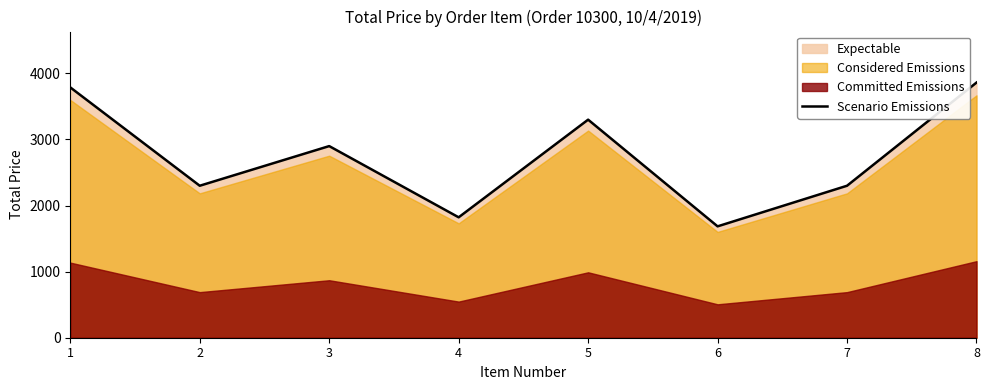

Reading left to right, list all the values displayed in this chart.

3788.4	2300.0	2900.0	1822.2	3300.0	1685.4	2300.0	3861.2